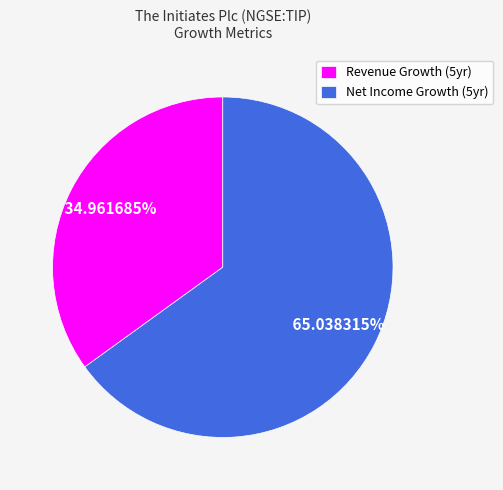

Which slice represents more than half of the pie?

Net Income Growth (5yr)